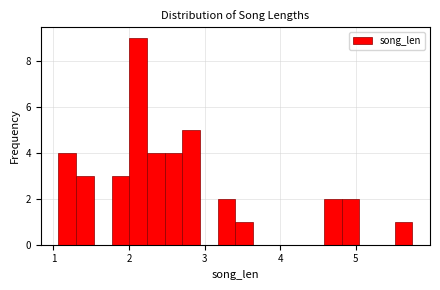

Around what value on the x-axis is the tallest bar? Give the approximate position of its centre, as read against the axis.

2.1